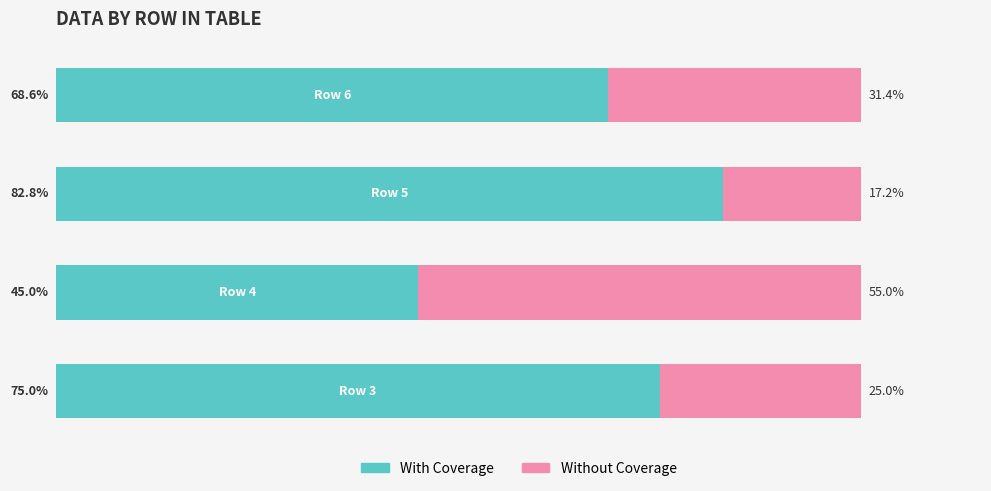

What are all the series names shown in the legend?

With Coverage, Without Coverage